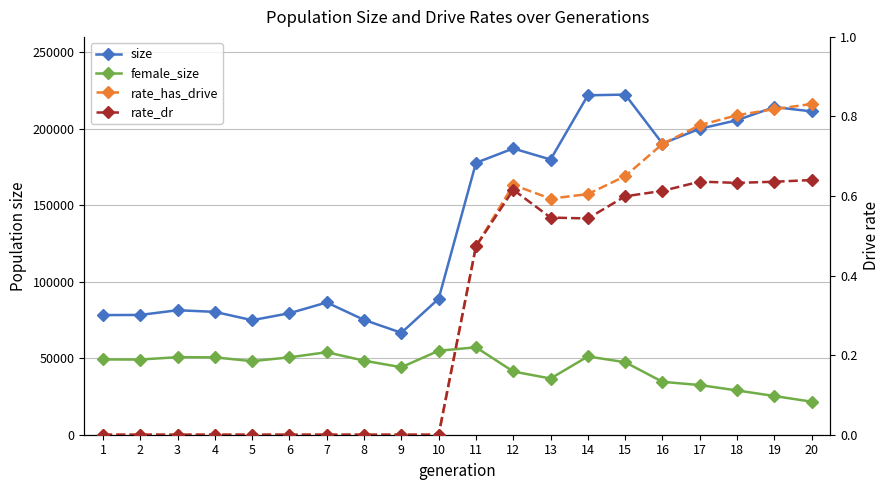

At which category does size reach its first local valley?

5